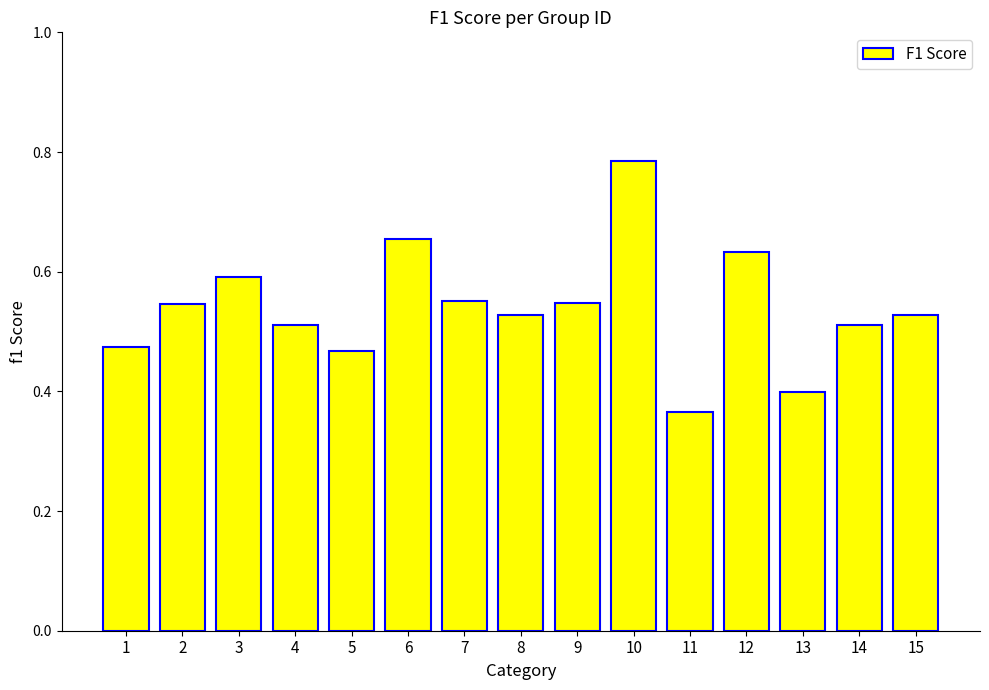

At which label is the value closest to 0?

11